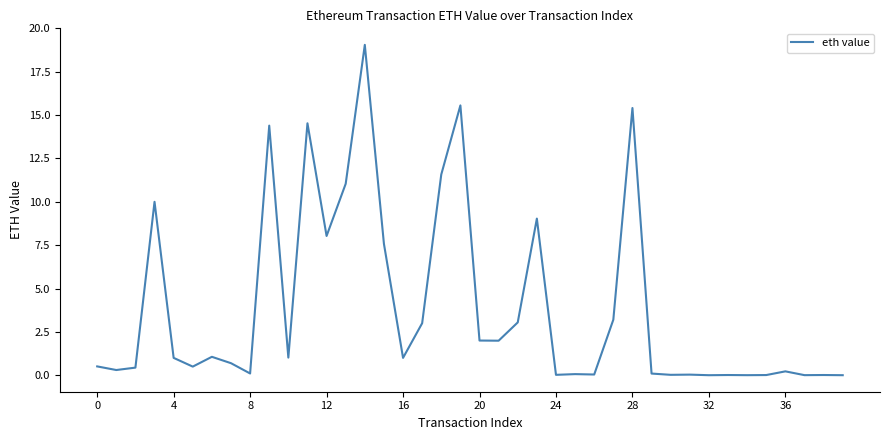

What is the maximum value shown in the chart?

19.1